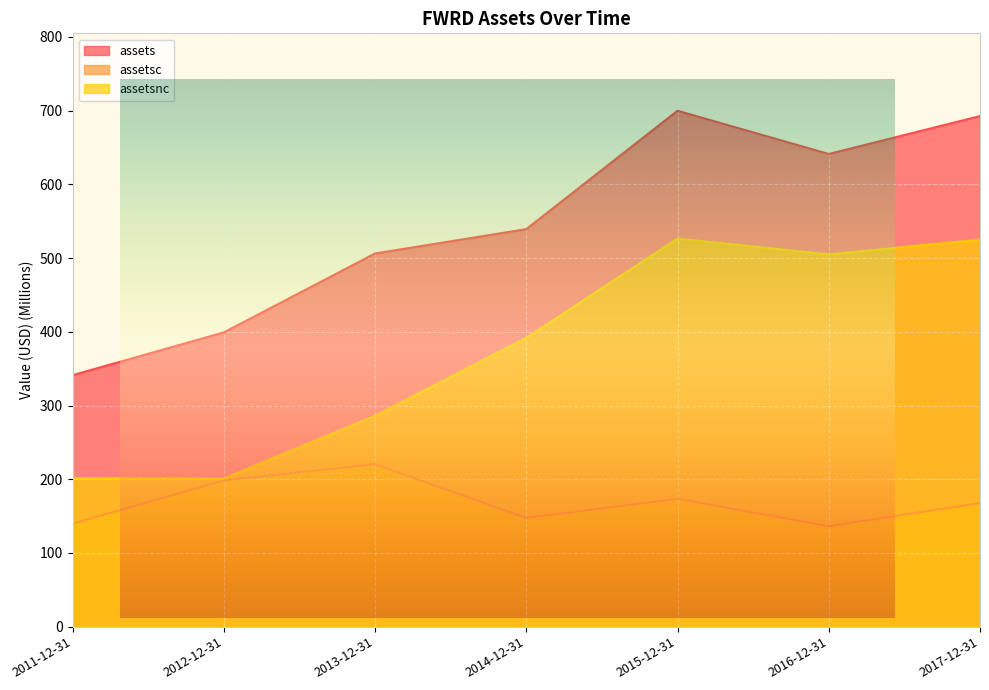

How many data points does each series have?

7